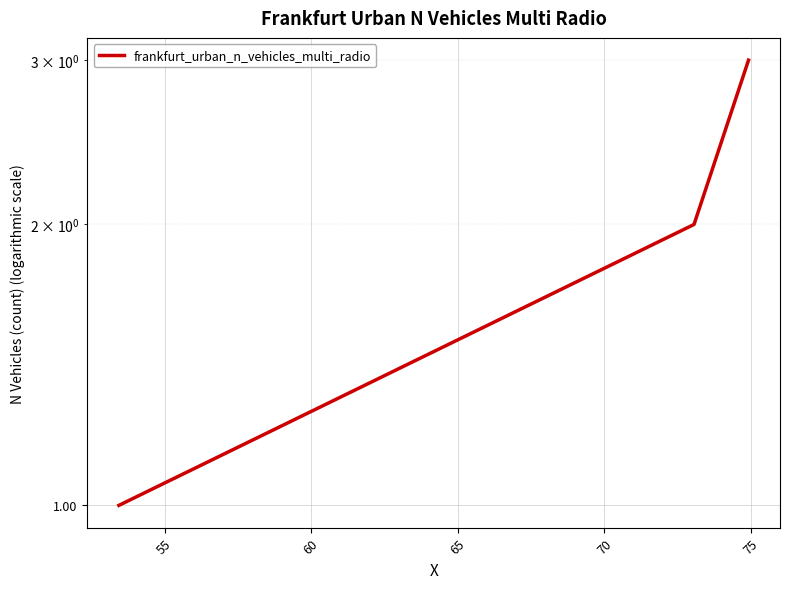

What is the greatest value displayed?

3